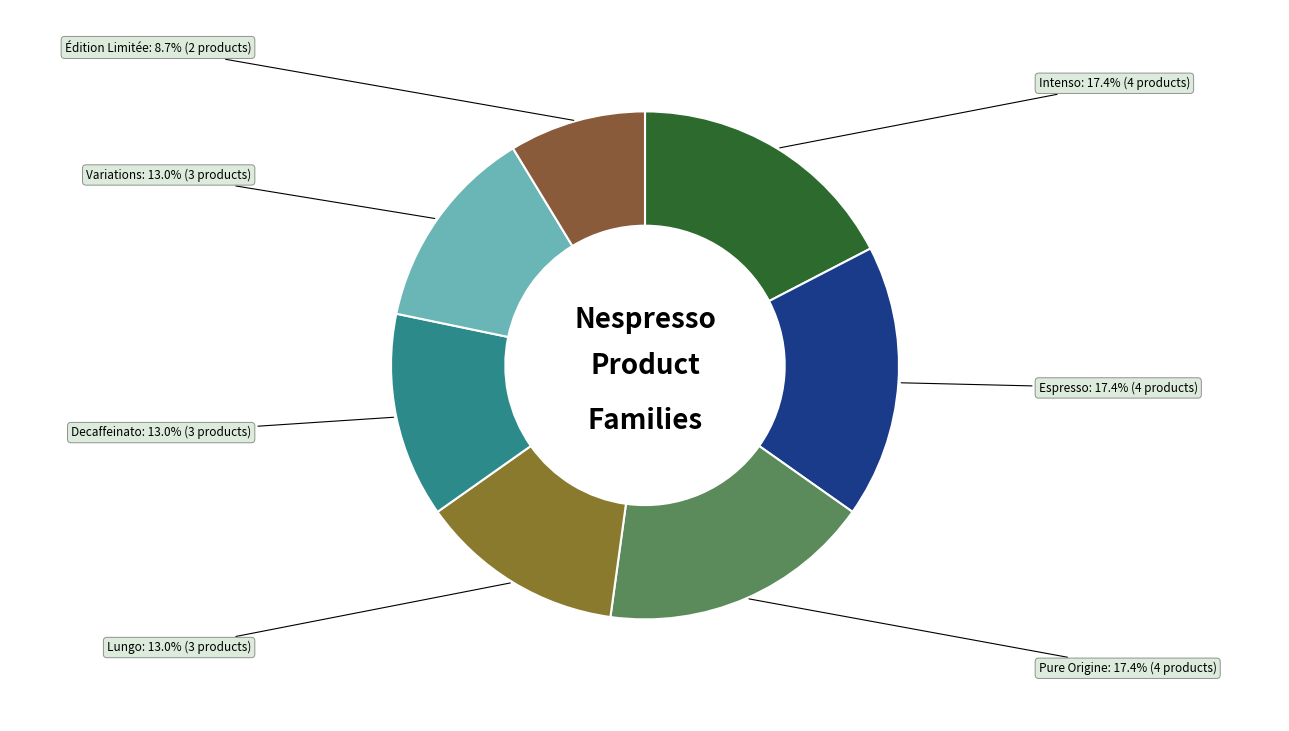

Do Decaffeinato and Intenso together represent more than half of the pie?

No